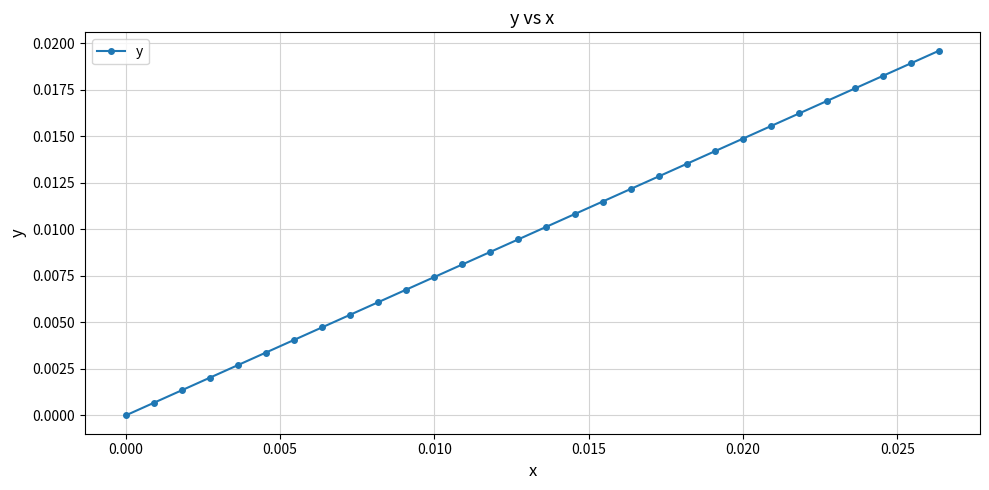

What is the sum of all values?

0.3